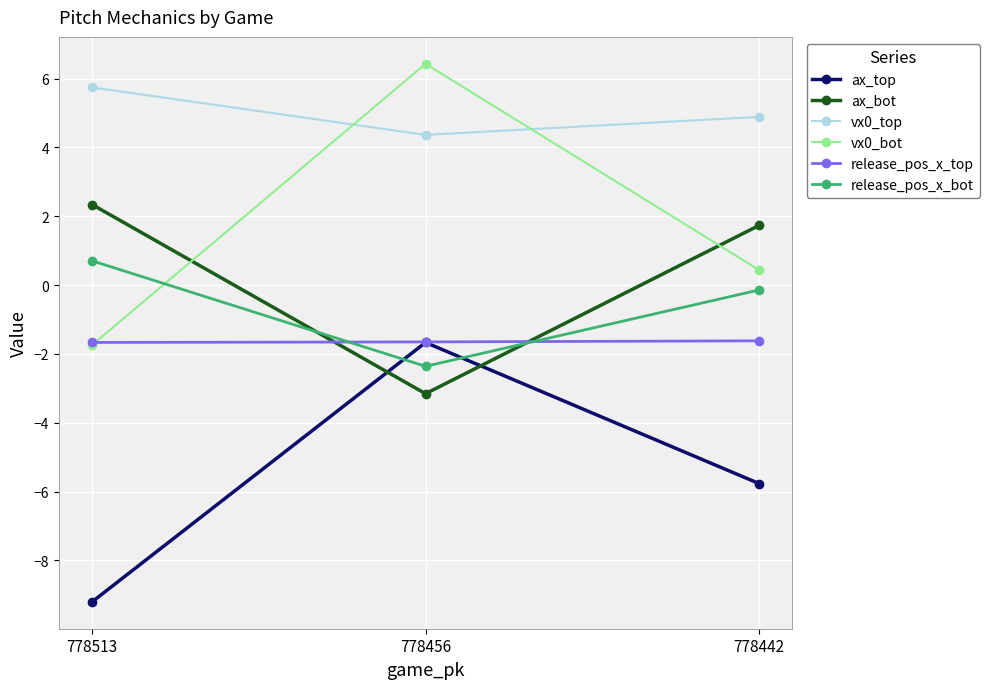

What is the maximum value for release_pos_x_top?

-1.6